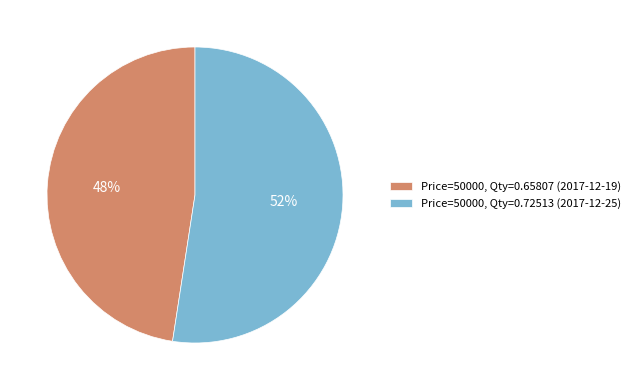

Is the sum of Price=50000, Qty=0.65807 (2017-12-19) and Price=50000, Qty=0.72513 (2017-12-25) greater than half?

Yes